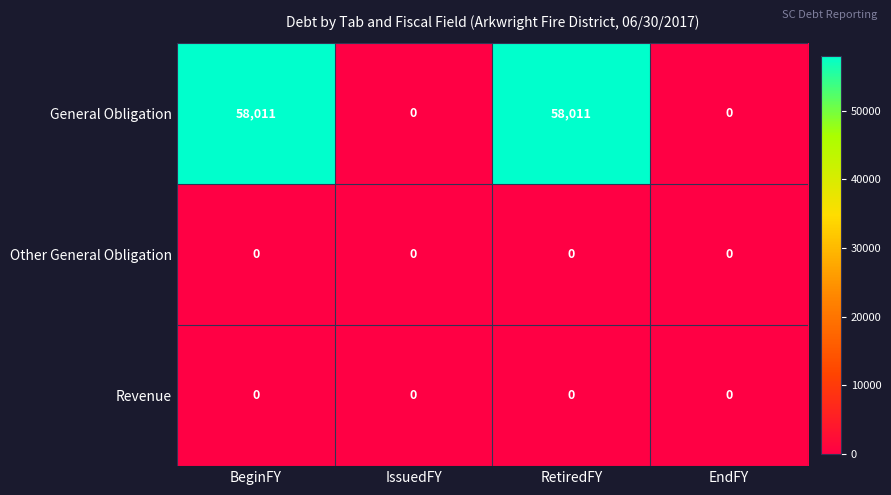

What is the maximum value for General Obligation?

58011